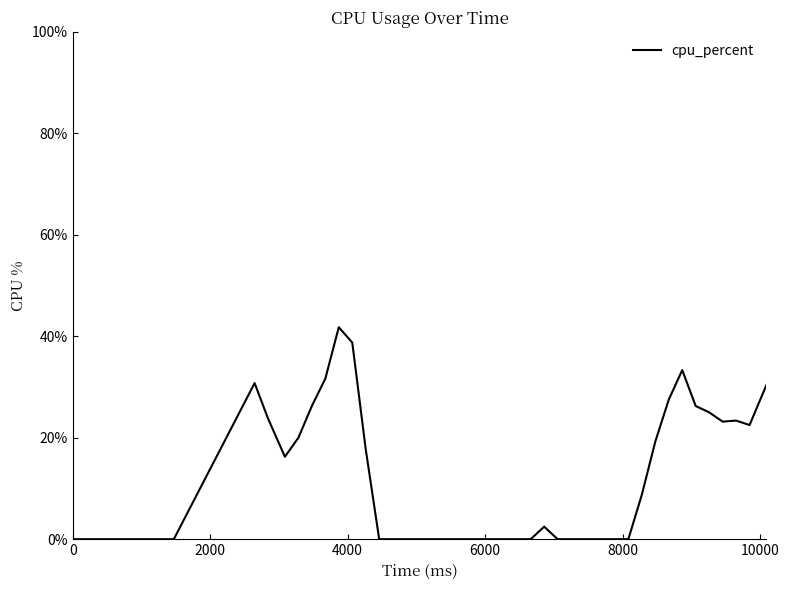

What is the difference between the maximum and minimum values?

41.8